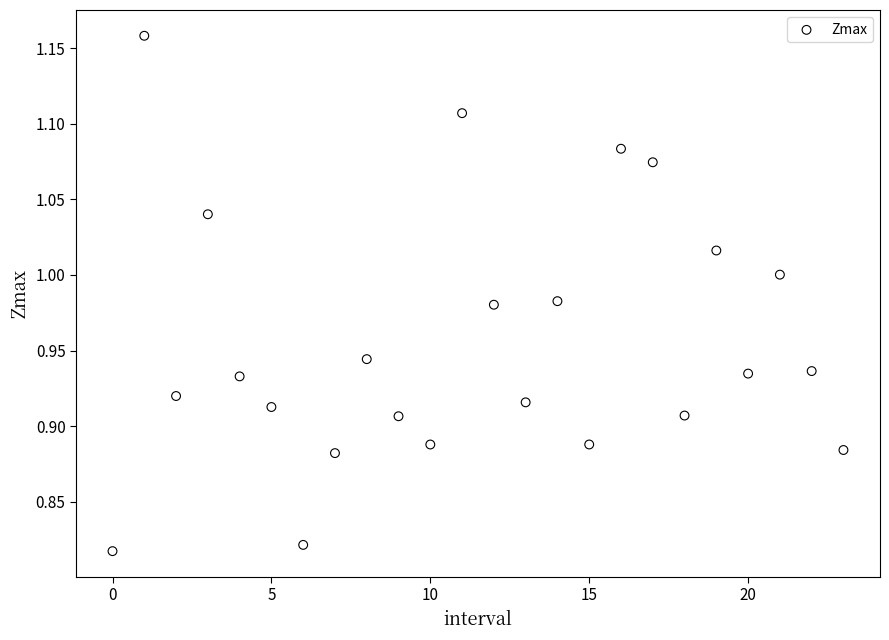

What is the range of Y values (max minus min)?

0.3